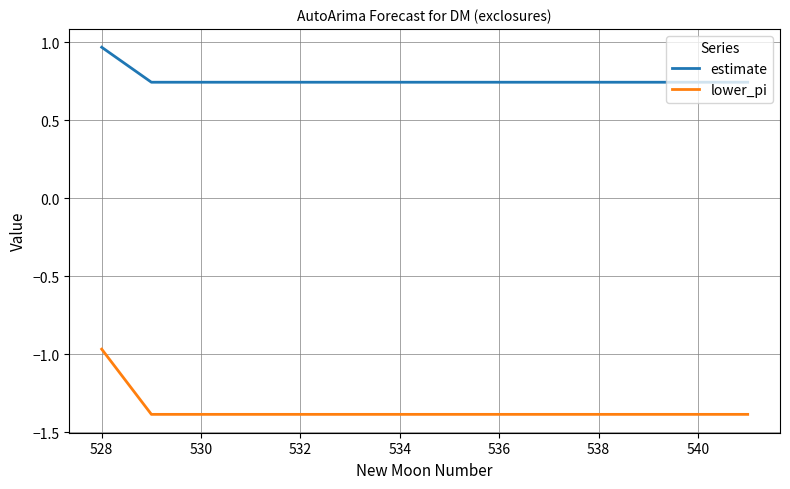

Which series has the widest spread of values?

lower_pi